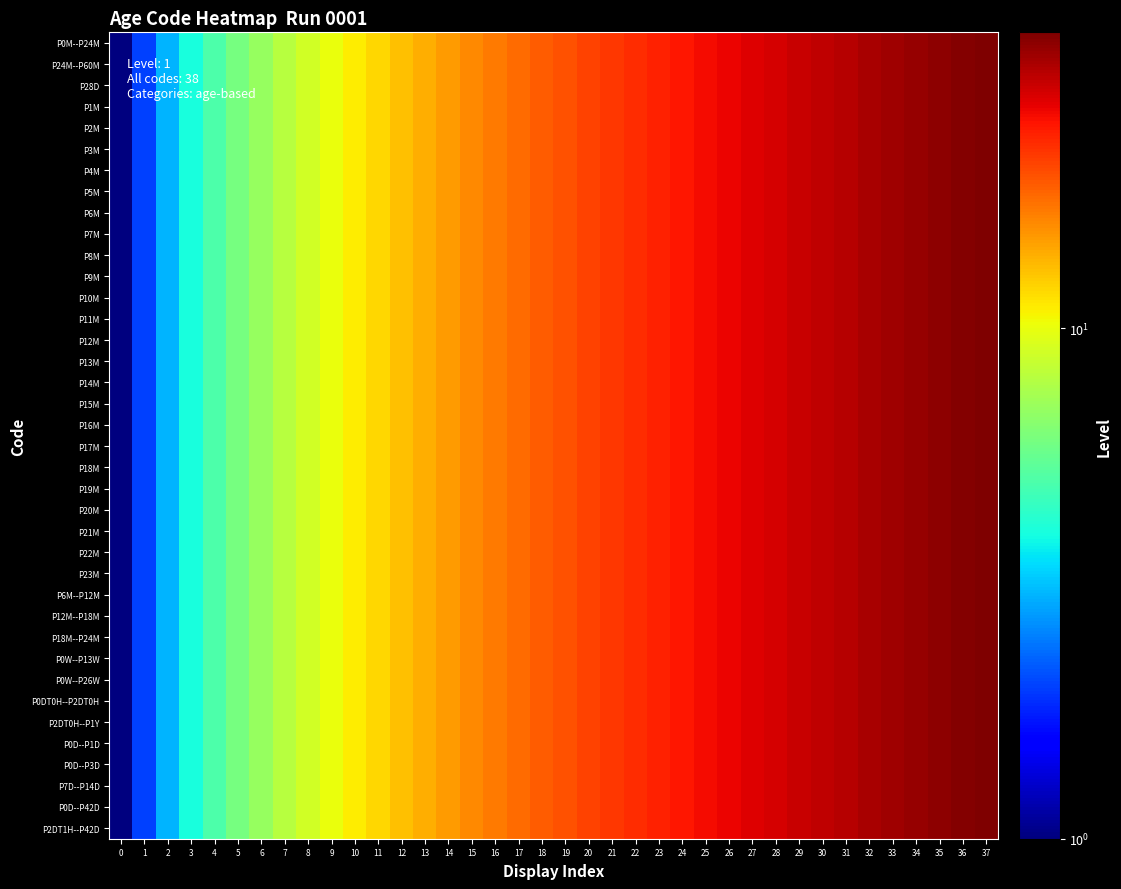

How many categories are shown in the chart?

38